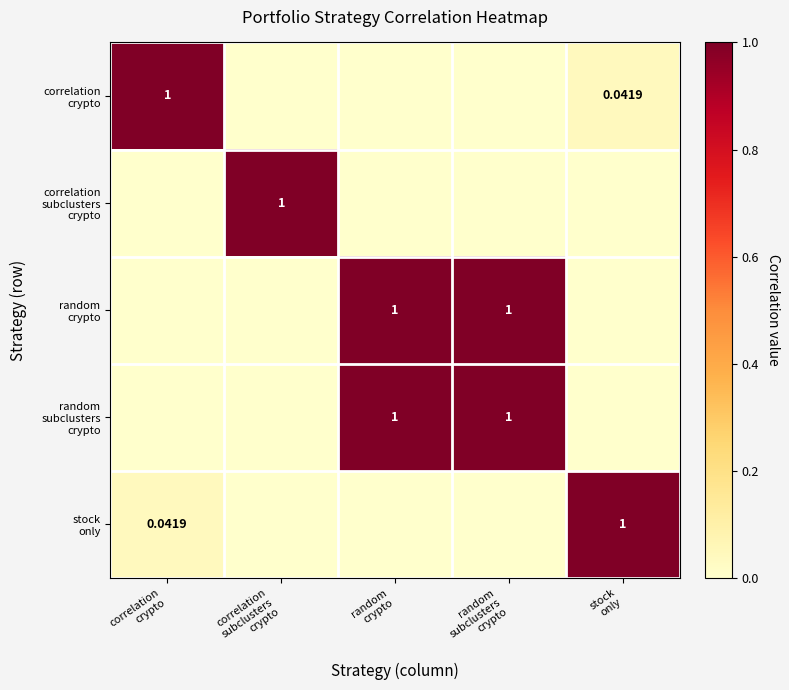

Count the number of data series in this chart.

5